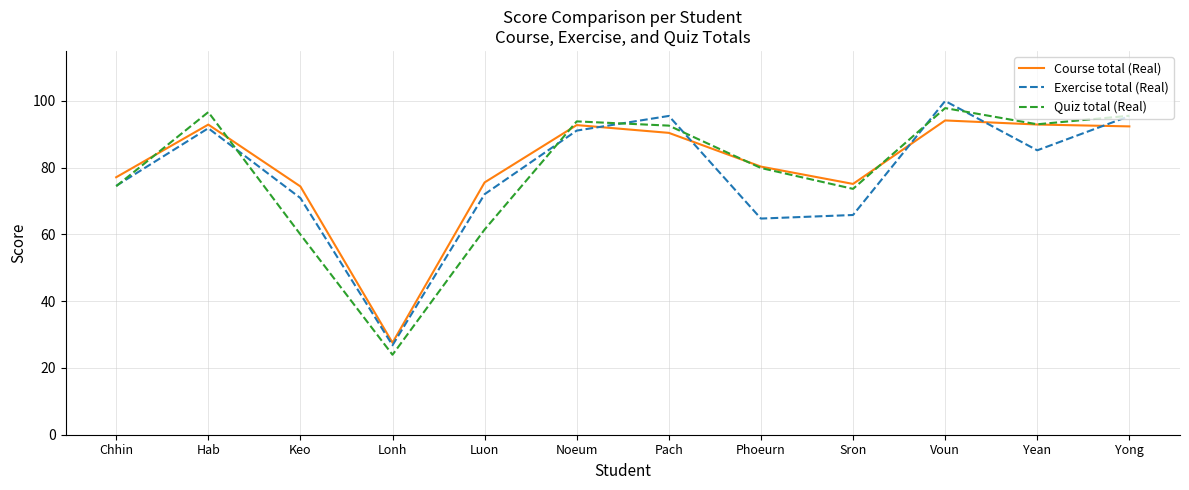

Is it true that Course total (Real) equals 80.3 at Phoeurn?

True